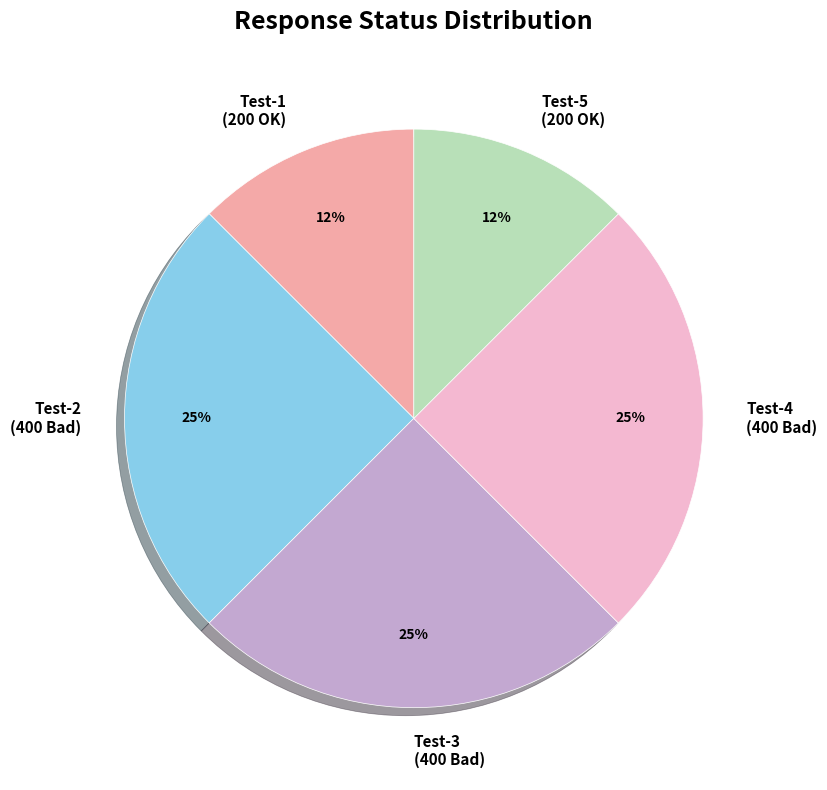

The Test-2 (400 Bad) slice represents 25% of the pie. True or false?

True